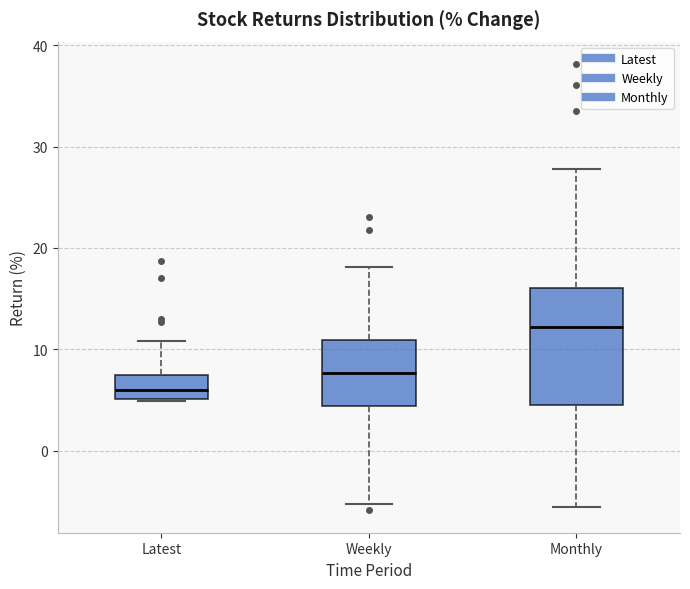

Which box is the tallest, from its lower edge to its upper edge?

Monthly